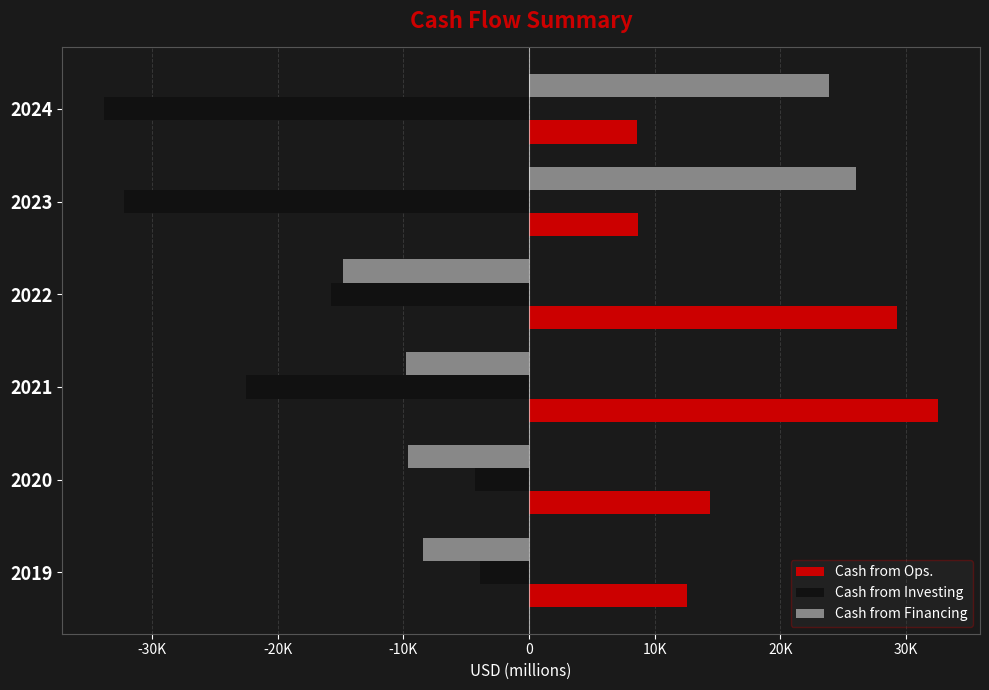

Which series has the largest range (max minus min)?

Cash from Financing